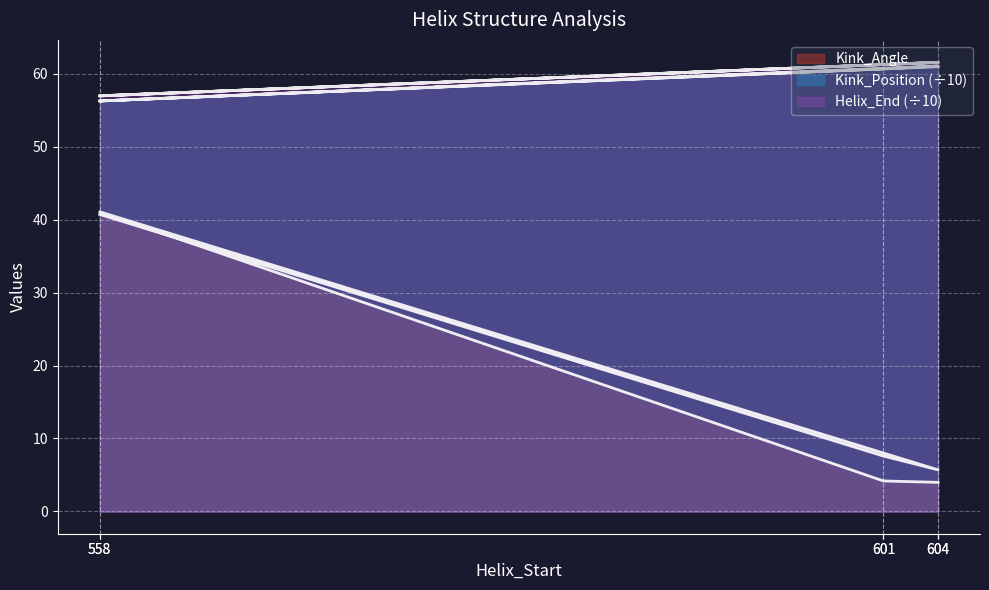

True or false: Helix_End has a value of 15.0 at 604.

False